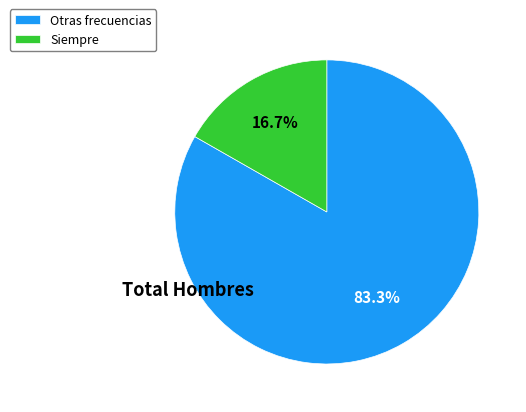

What is the smallest slice in the pie chart?

Siempre